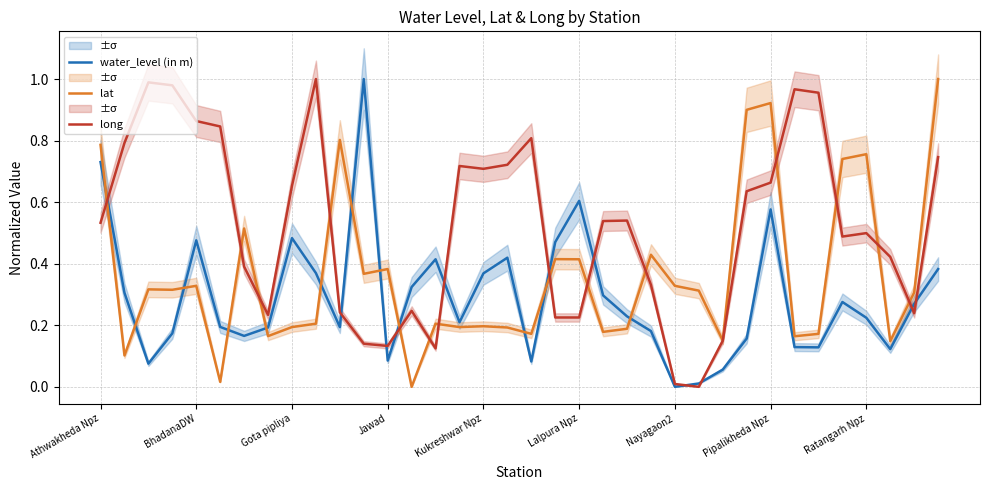

Reading right to left, extract all data points from this chart.

water_level (in m): 0.4	0.3	0.1	0.2	0.3	0.1	0.1	0.6	0.2	0.1	0.0	0.0	0.2	0.2	0.3	0.6	0.5	0.1	0.4	0.4	0.2	0.4	0.3	0.1	1.0	0.2	0.4	0.5	0.2	0.2	0.2	0.5	0.2	0.1	0.3	0.7
lat: 1.0	0.3	0.1	0.8	0.7	0.2	0.2	0.9	0.9	0.2	0.3	0.3	0.4	0.2	0.2	0.4	0.4	0.2	0.2	0.2	0.2	0.2	0.0	0.4	0.4	0.8	0.2	0.2	0.2	0.5	0.0	0.3	0.3	0.3	0.1	0.8
long: 0.7	0.2	0.4	0.5	0.5	1.0	1.0	0.7	0.6	0.1	0.0	0.0	0.3	0.5	0.5	0.2	0.2	0.8	0.7	0.7	0.7	0.1	0.2	0.1	0.1	0.2	1.0	0.7	0.2	0.4	0.8	0.9	1.0	1.0	0.8	0.5